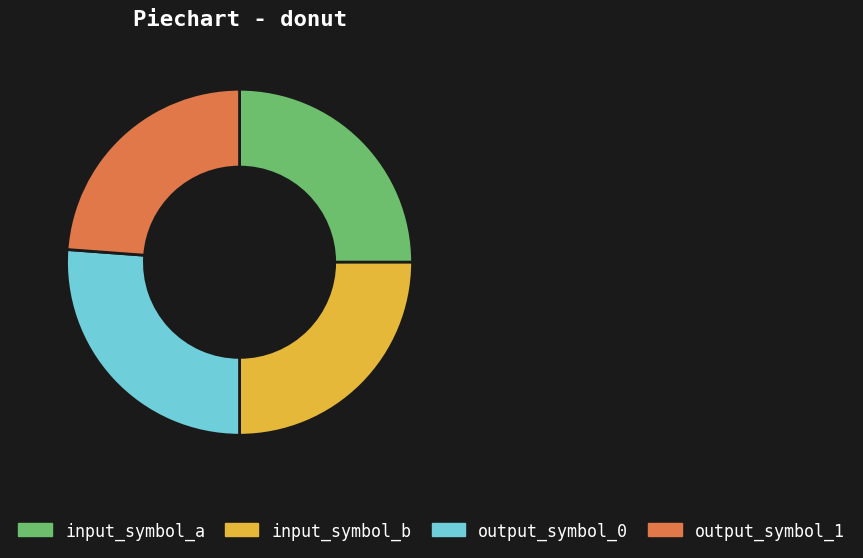

Does input_symbol_b account for over 50% of the chart?

No